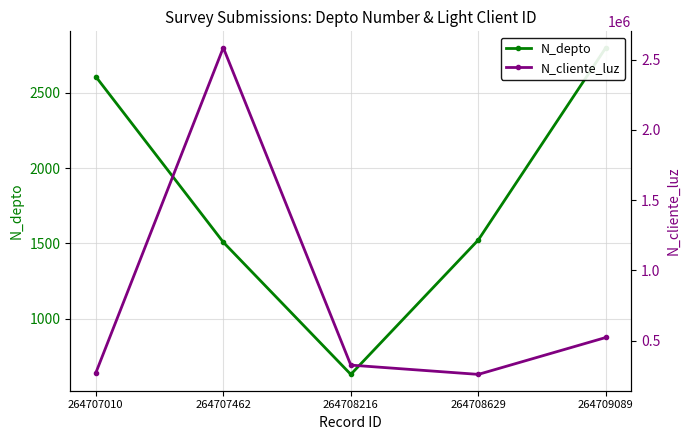

How many values in the N_cliente_luz series exceed 324732?

2